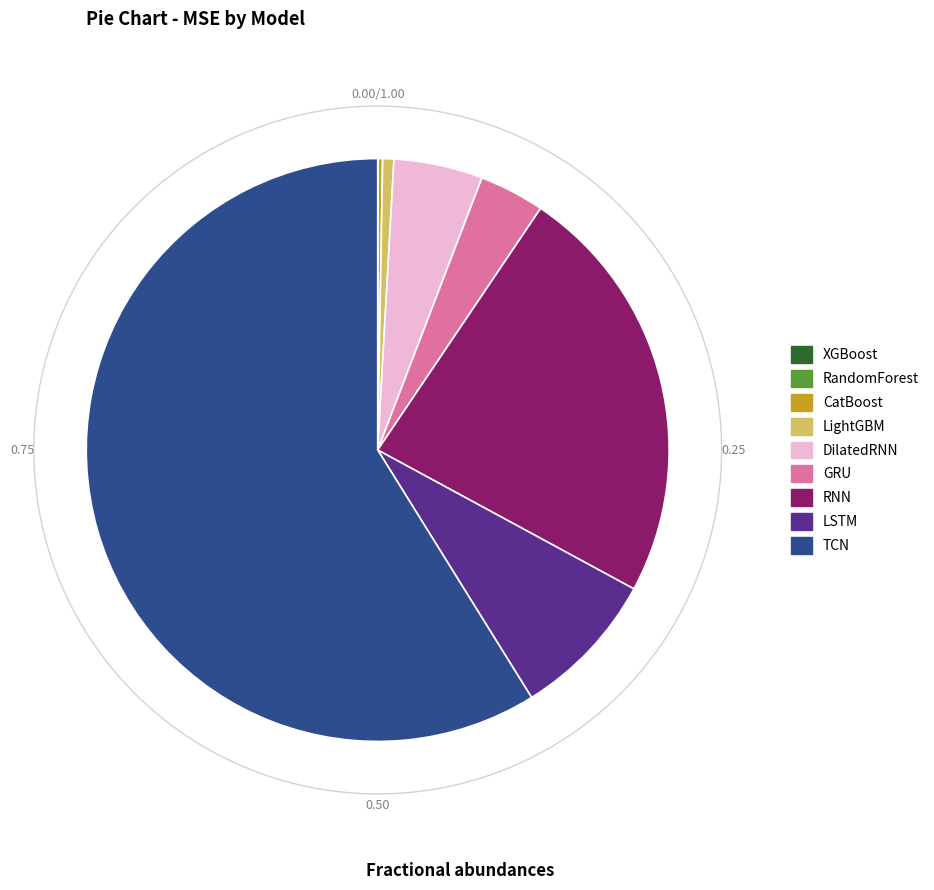

What percentage is the LSTM slice, to the nearest percent?

8%